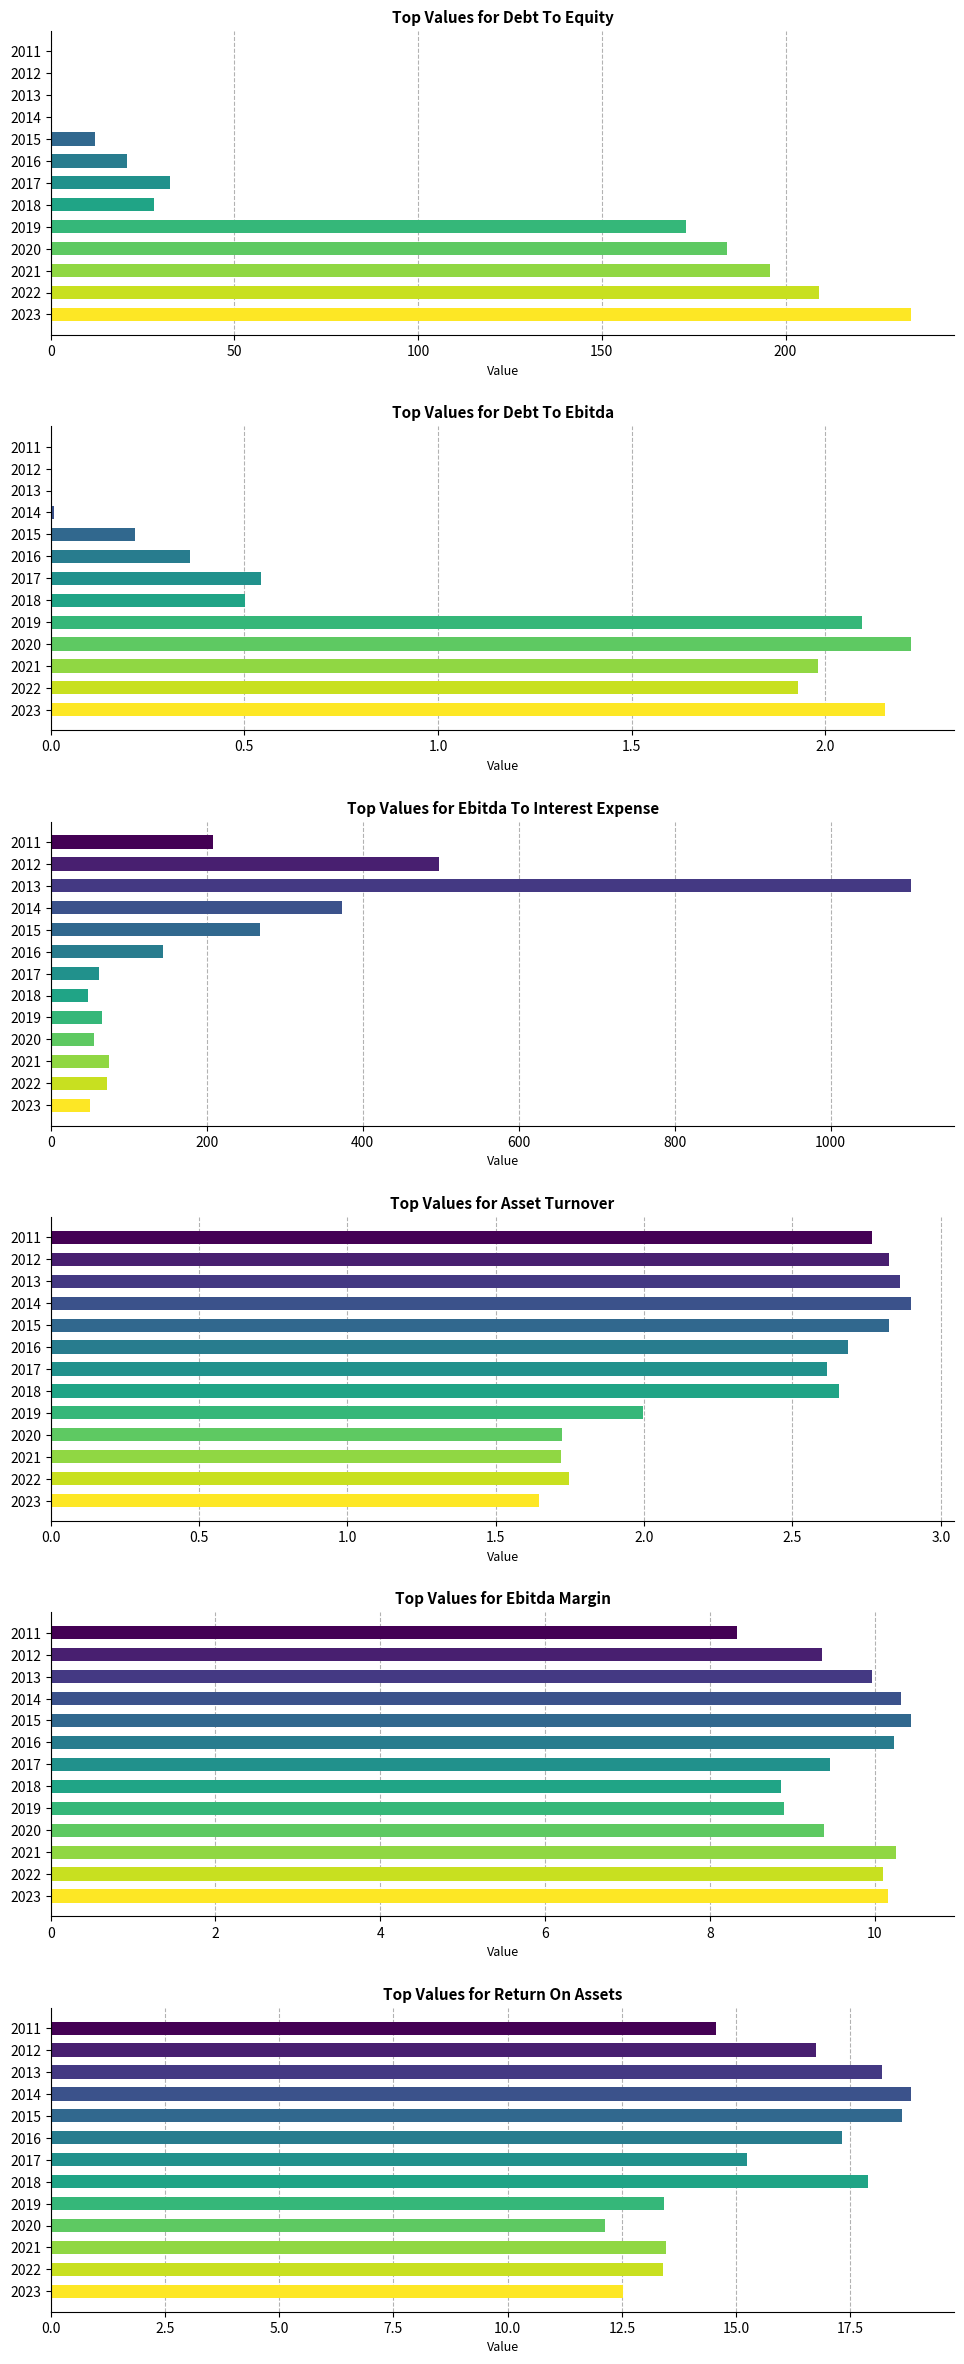

Are the bars horizontal?

Yes